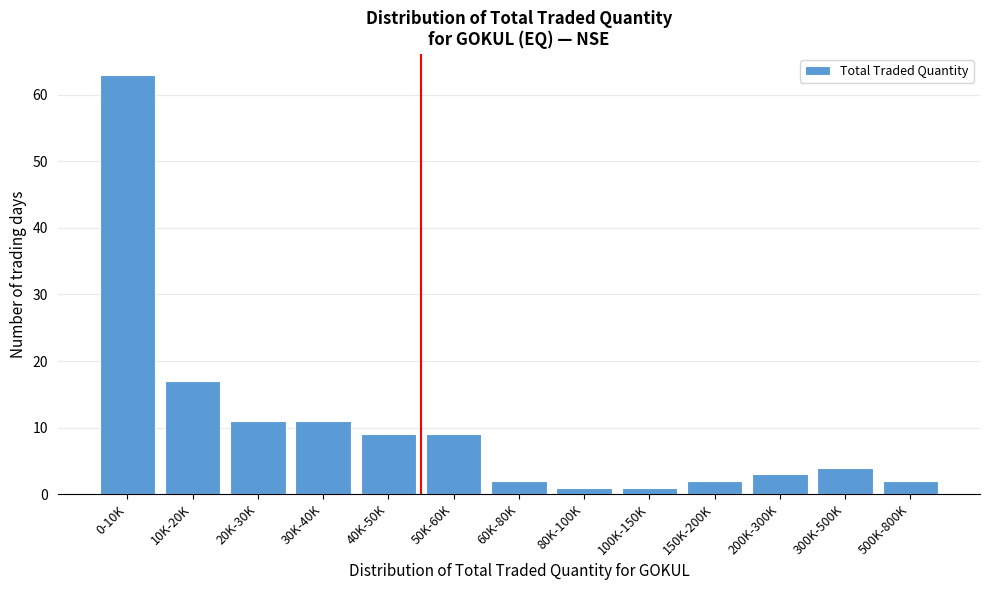

Reading right to left, what are all the values shown in this chart?

500K-800K=2	300K-500K=4	200K-300K=3	150K-200K=2	100K-150K=1	80K-100K=1	60K-80K=2	50K-60K=9	40K-50K=9	30K-40K=11	20K-30K=11	10K-20K=17	0-10K=63